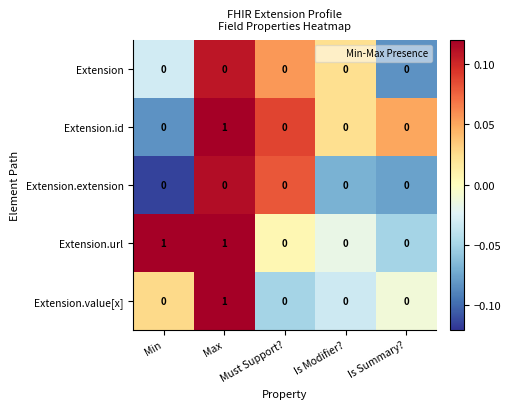

Which series changed the most between Min and Is Summary??

Extension.url